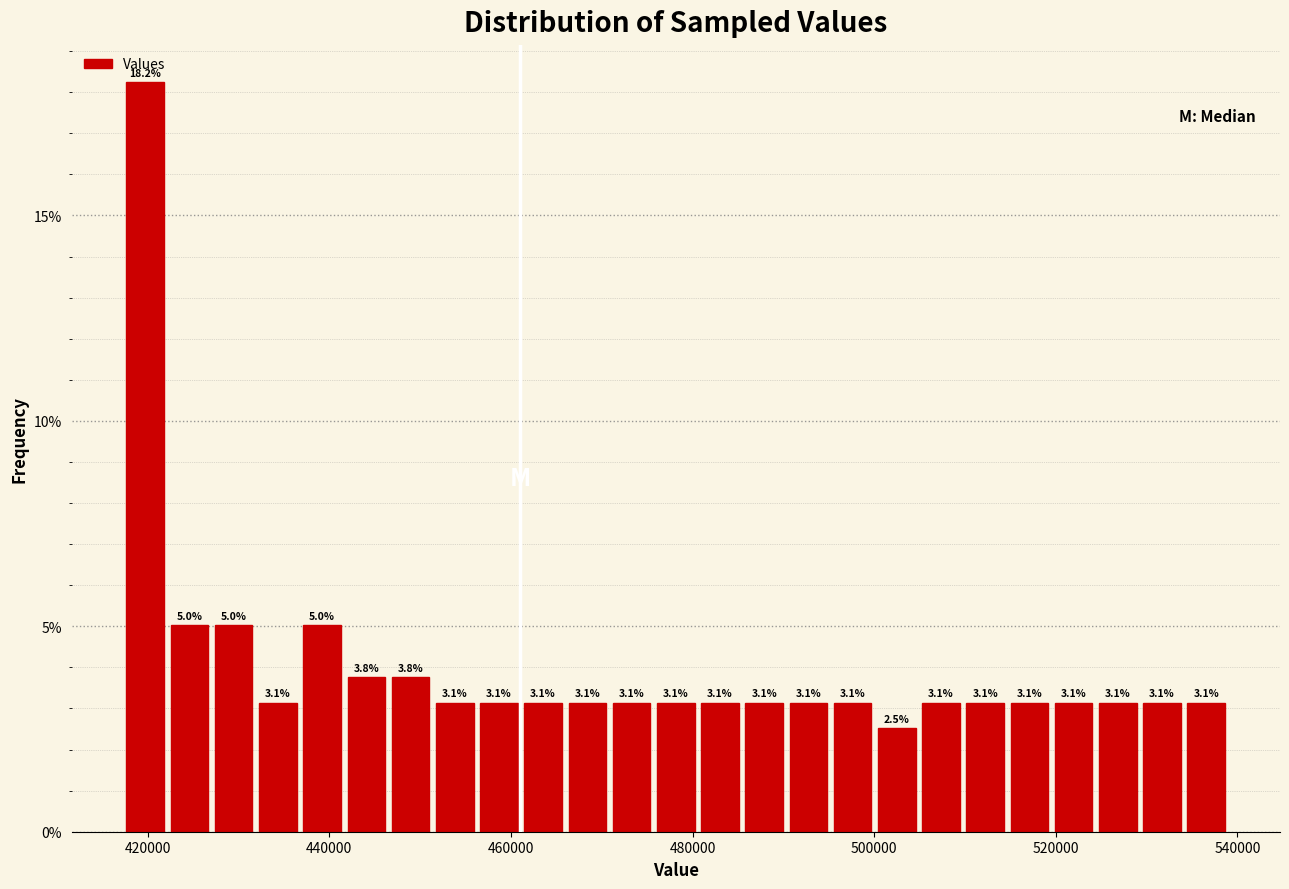

Around what value on the x-axis is the tallest bar? Give the approximate position of its centre, as read against the axis.

420000